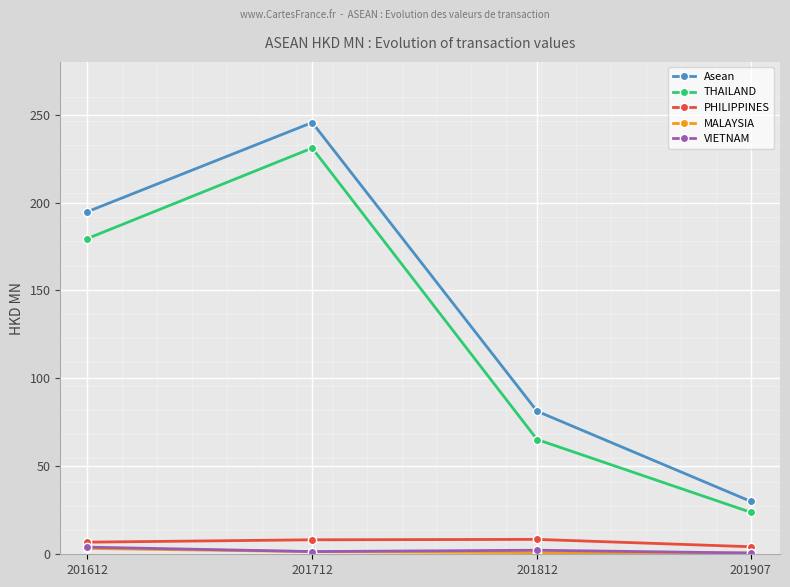

How many data points in MALAYSIA are less than 1?

2